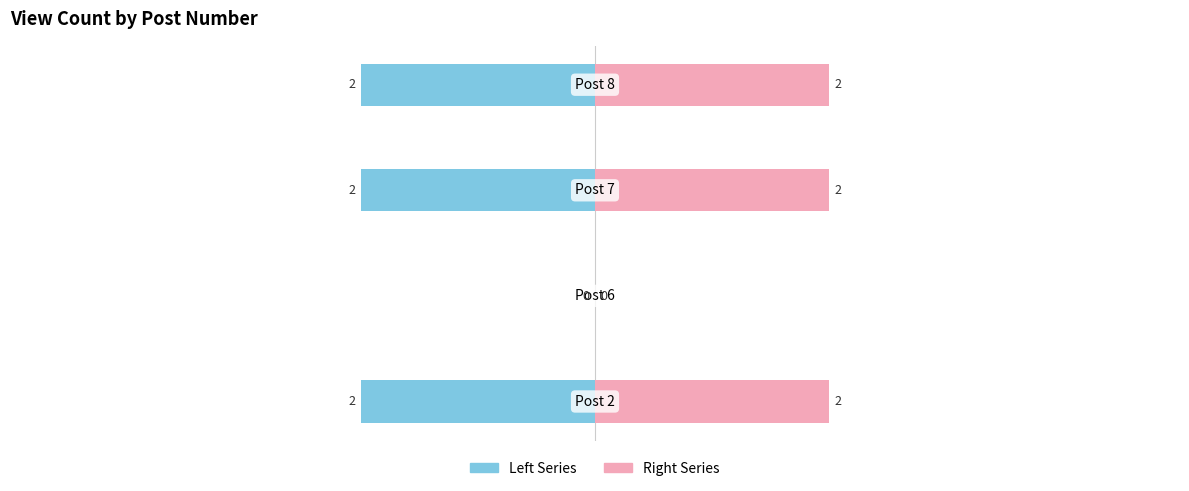

How many negative values does the Post Left series have?

3